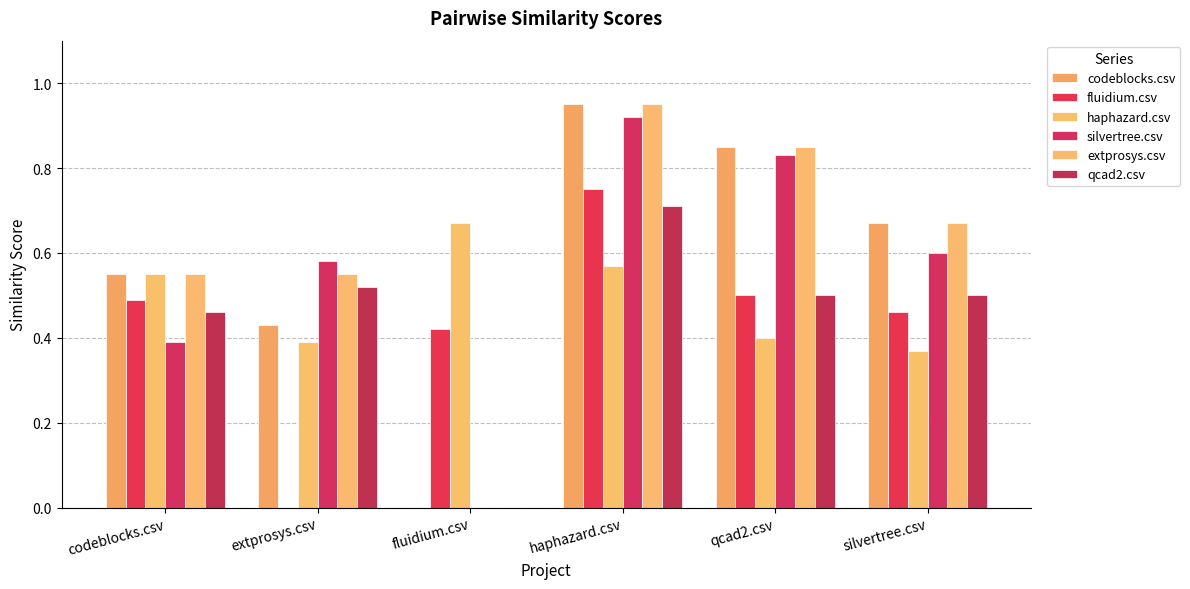

At which category does the chart reach its minimum across all series?

fluidium.csv